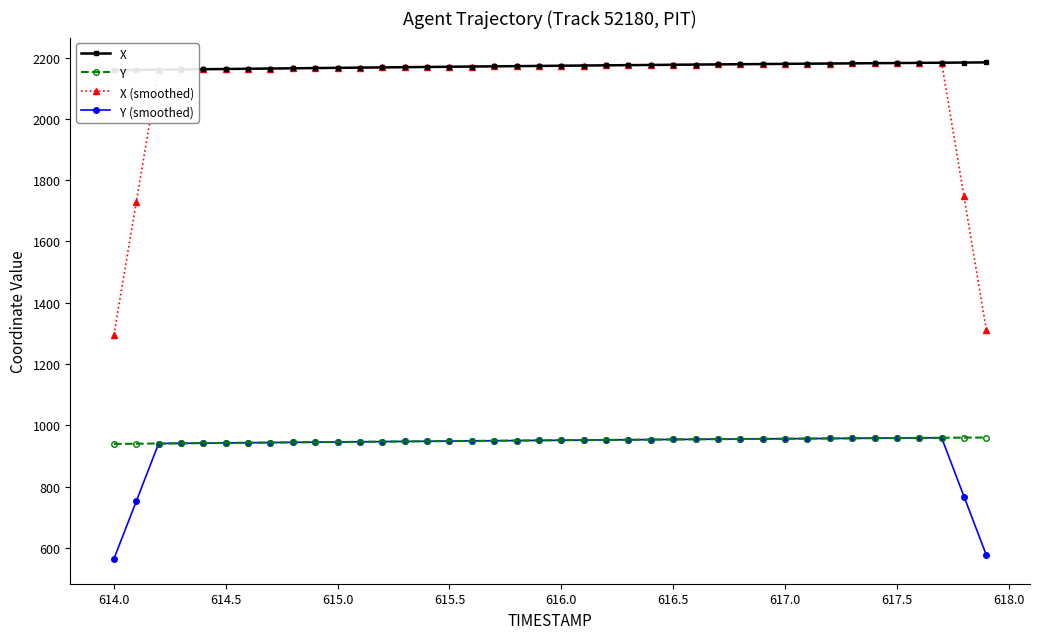

True or false: X (smoothed) and Y (smoothed) cross at least once.

False